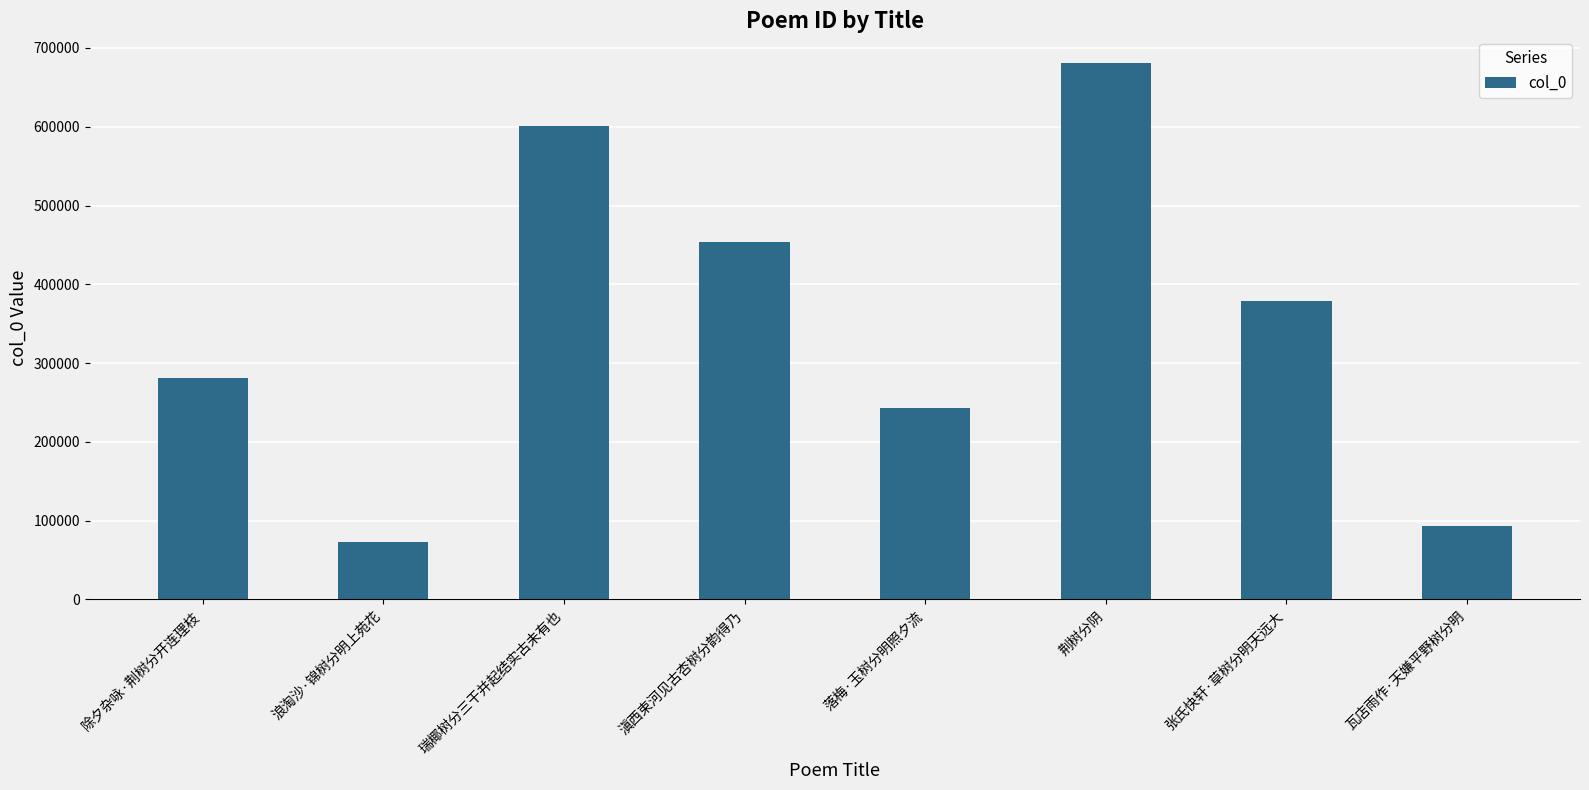

What is the label of the 3rd bar from the left?

瑞椰树分三干并起结实古未有也